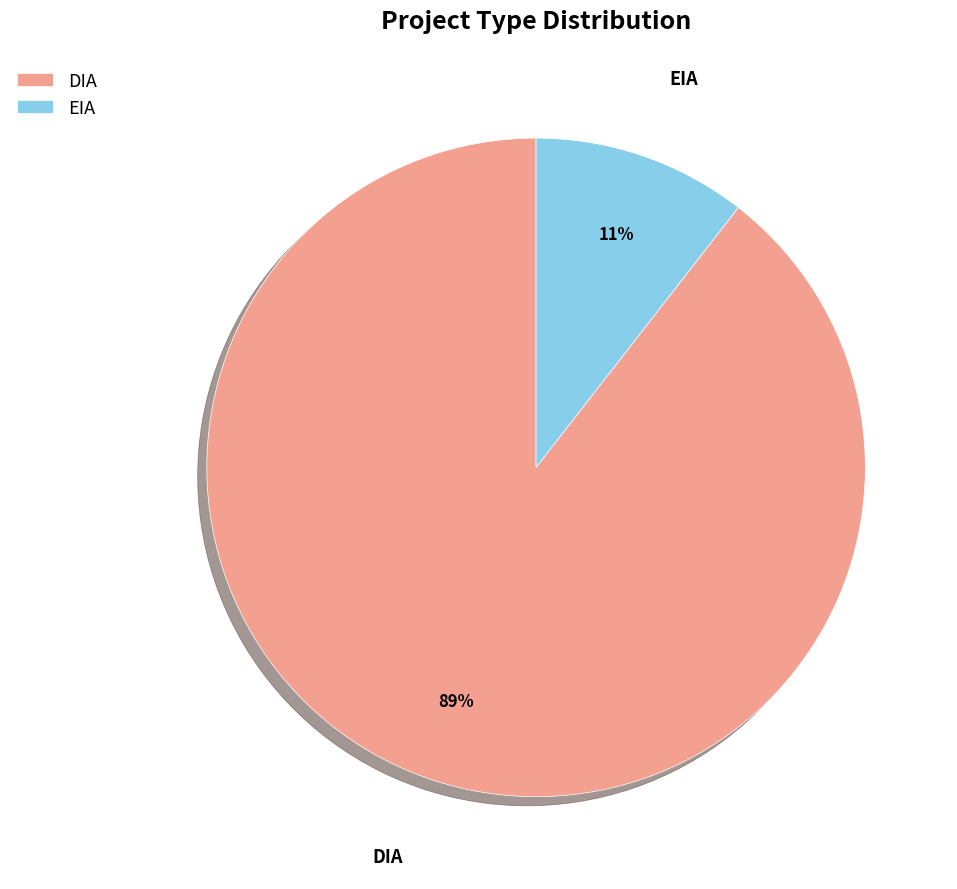

How many slices are in this pie chart?

2